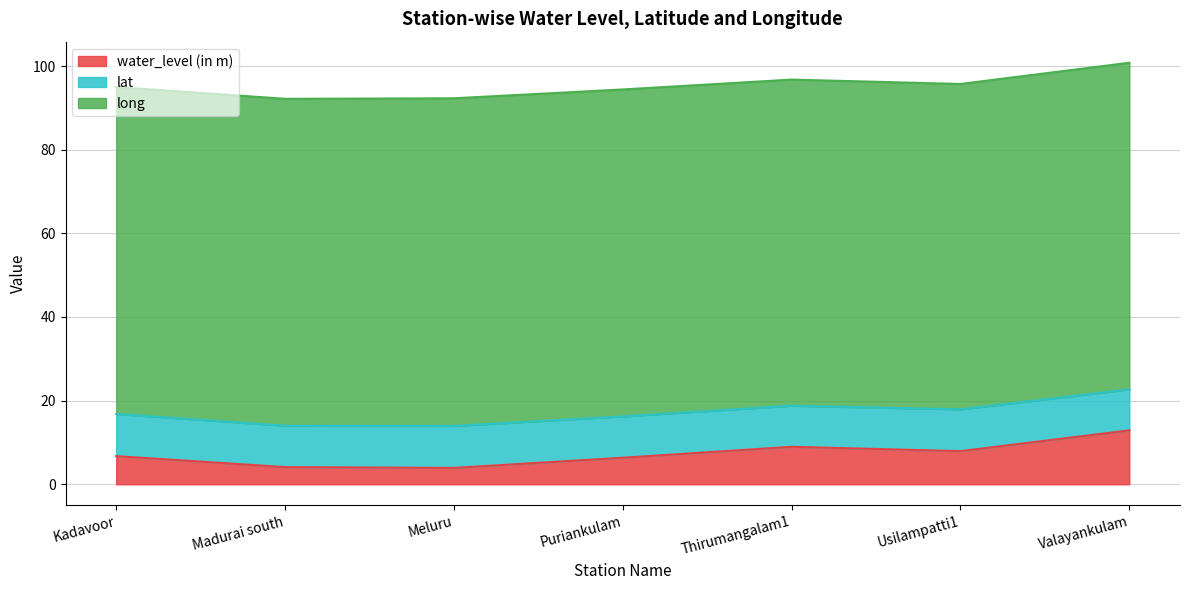

List the labels in order of water_level (in m) value, smallest first.

Meluru, Madurai south, Puriankulam, Kadavoor, Usilampatti1, Thirumangalam1, Valayankulam